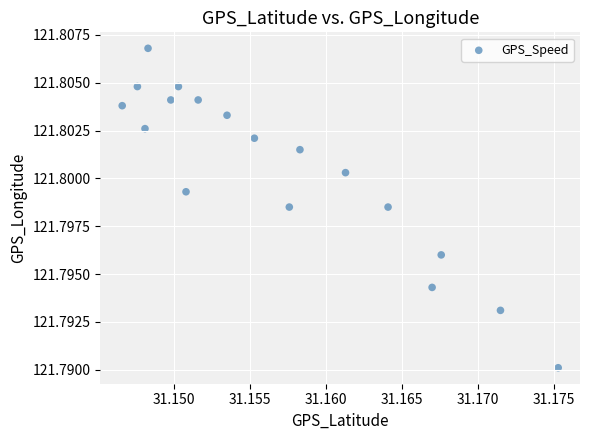

How many points are shown in the scatter plot?

18